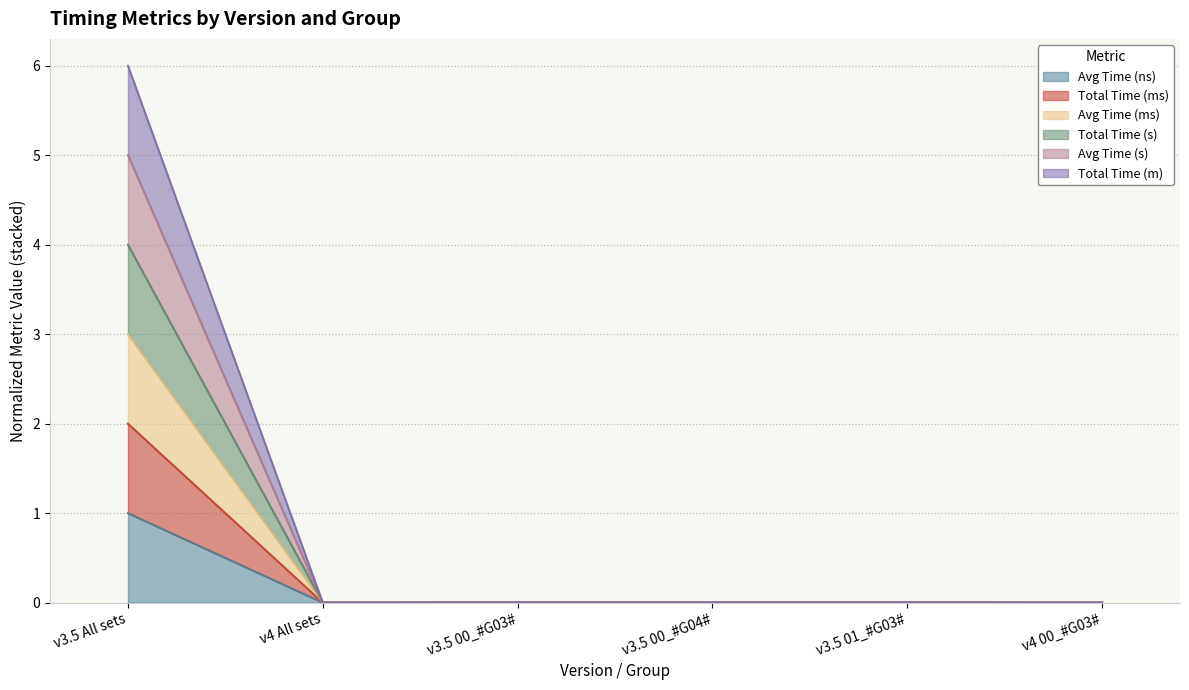

Does the chart display data point markers on the line(s)?

No